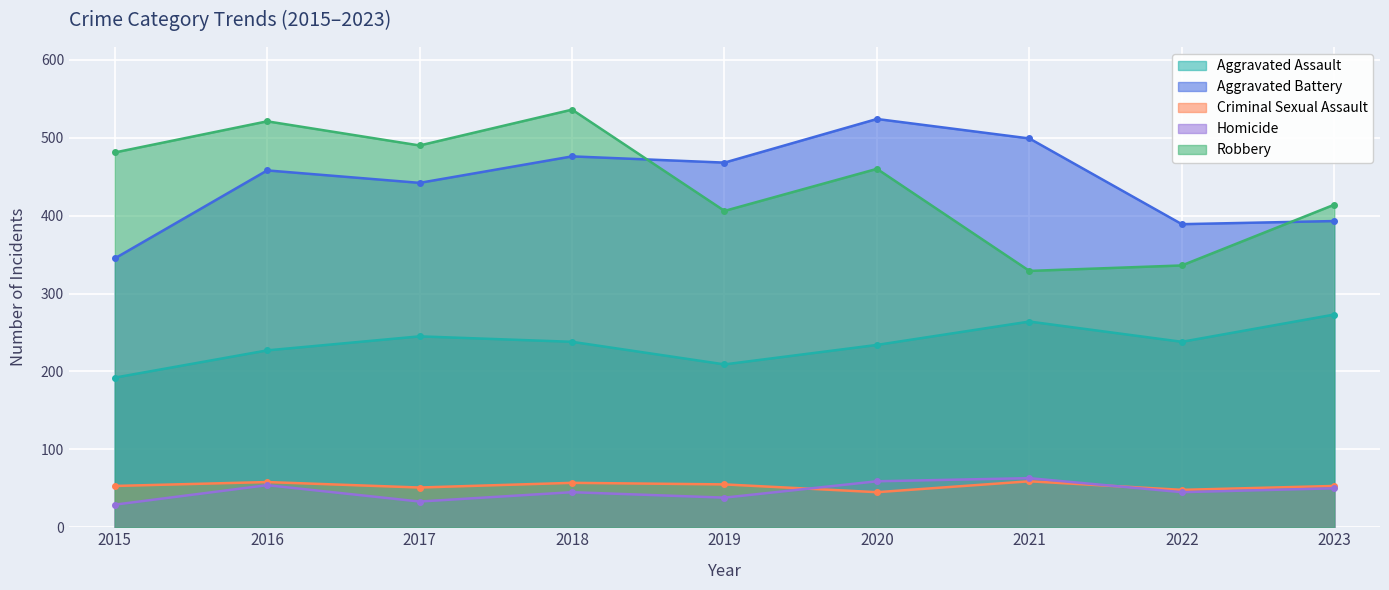

At which label does Robbery first exceed 460?

2015